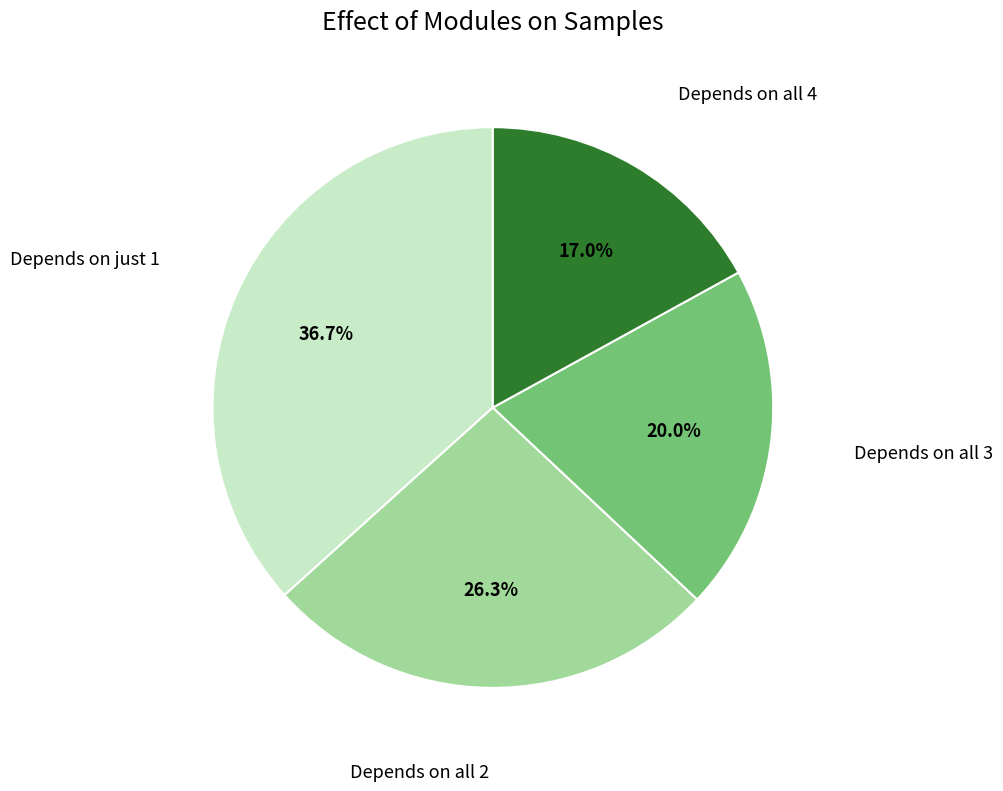

Is there a majority slice in this chart?

No